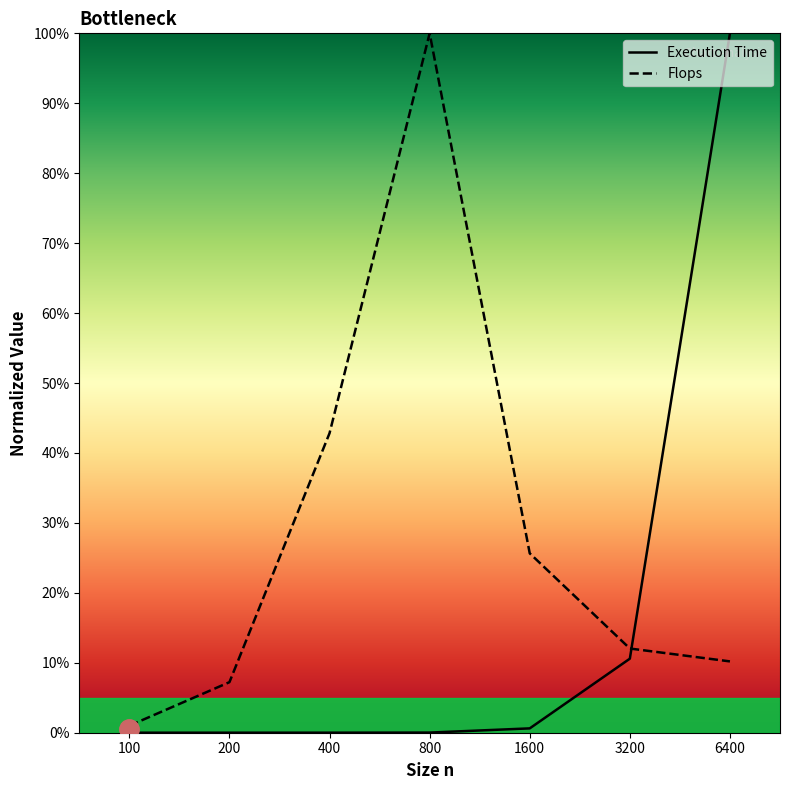

At which label is Flops closest to 50?

400